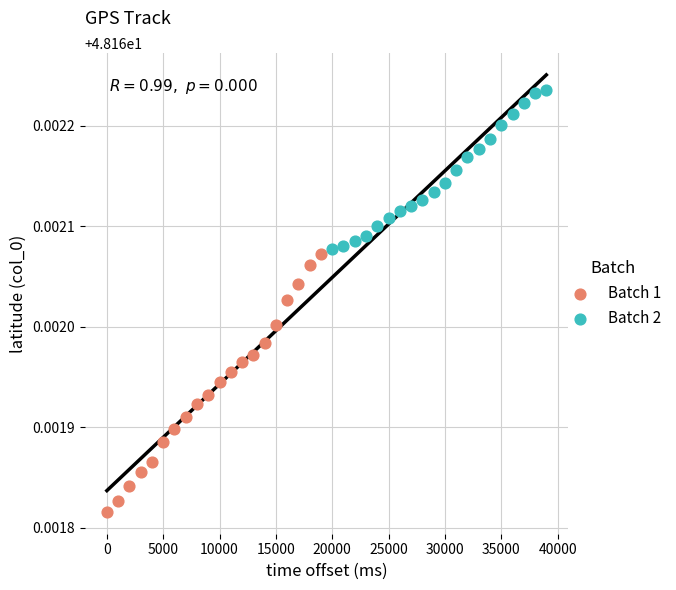

Which series contains the highest Y value?

Batch 2